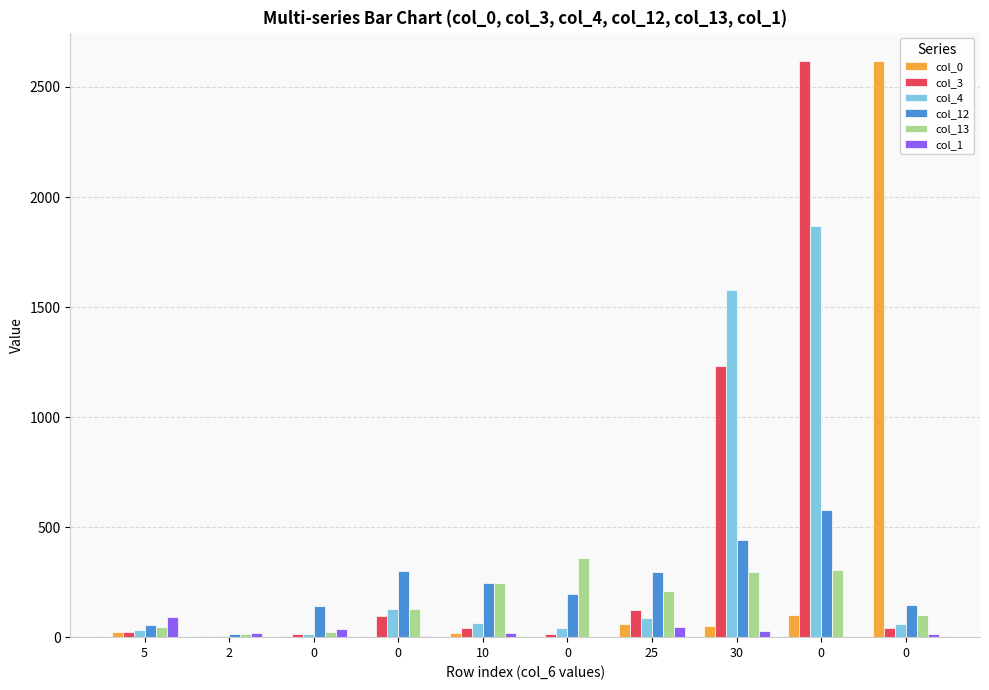

The value of col_13 at 5 is 45. True or false?

True